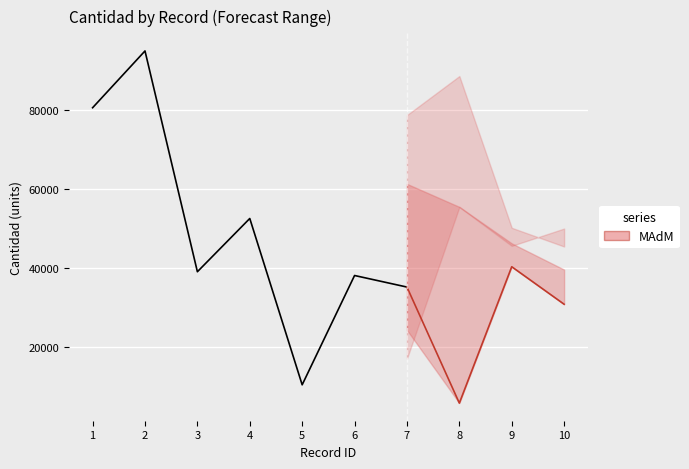

At which category does cantidad reach its first local valley?

3